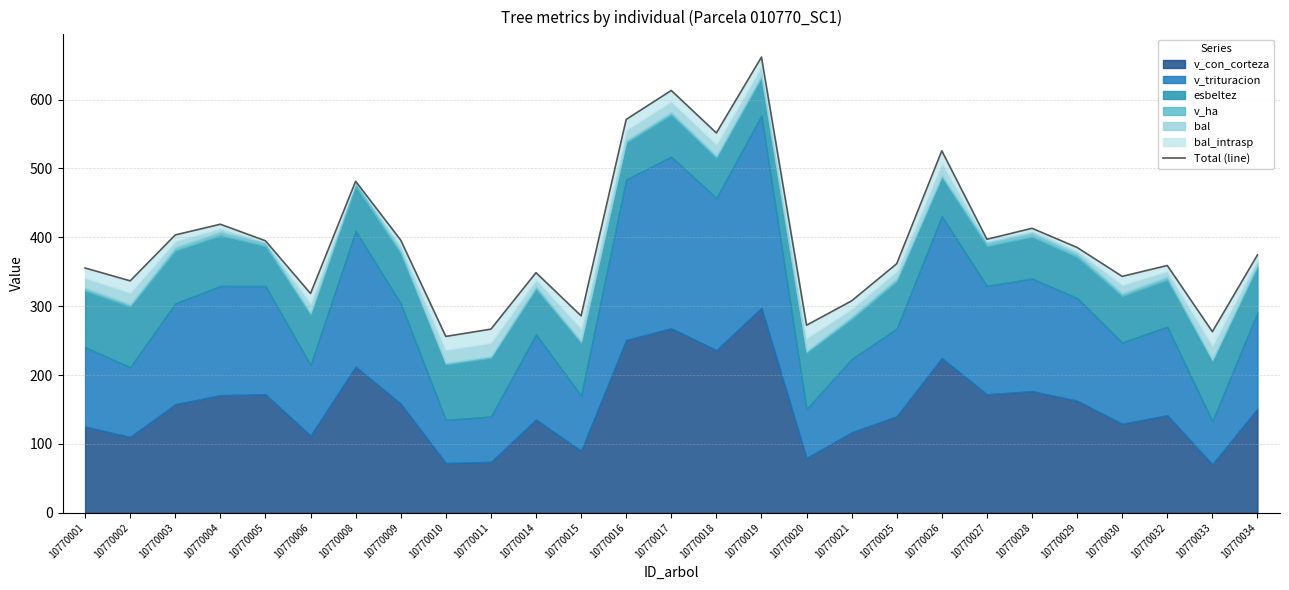

Where is the first local maximum?

10770004